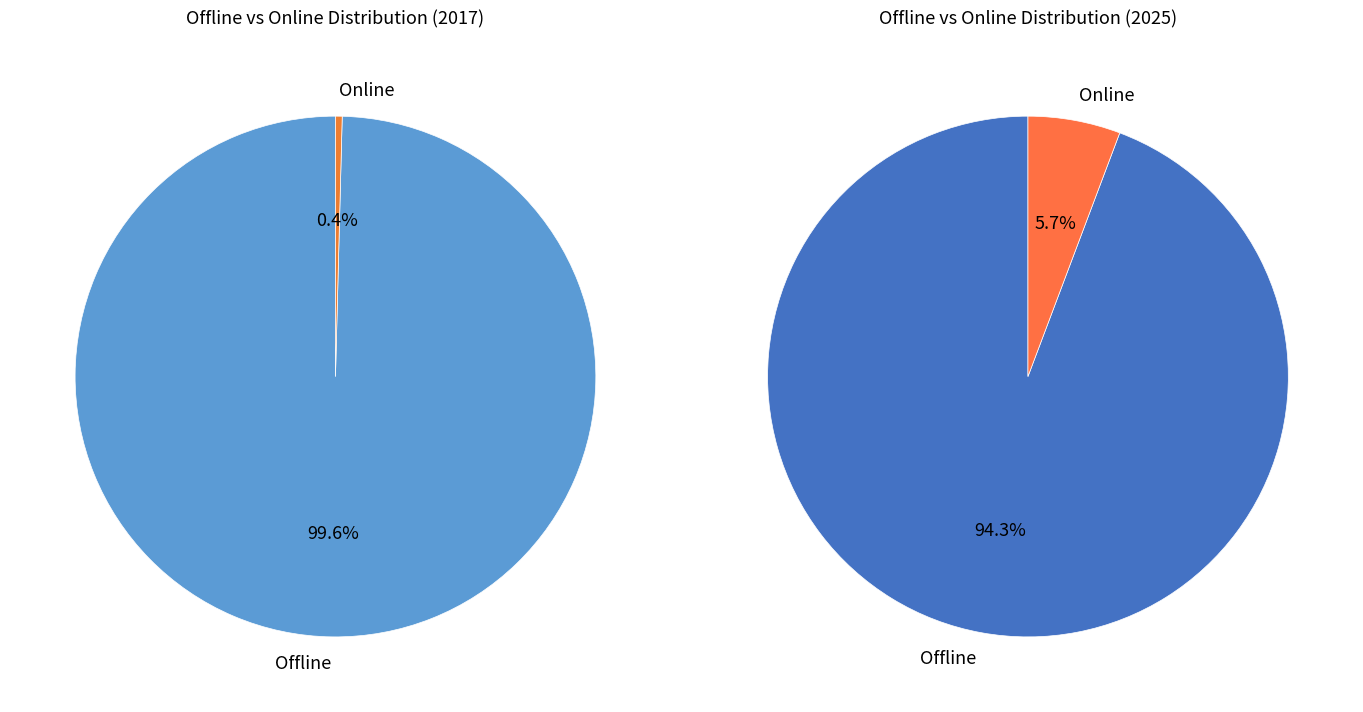

Is it true that 2017 is 1% of the pie?

False